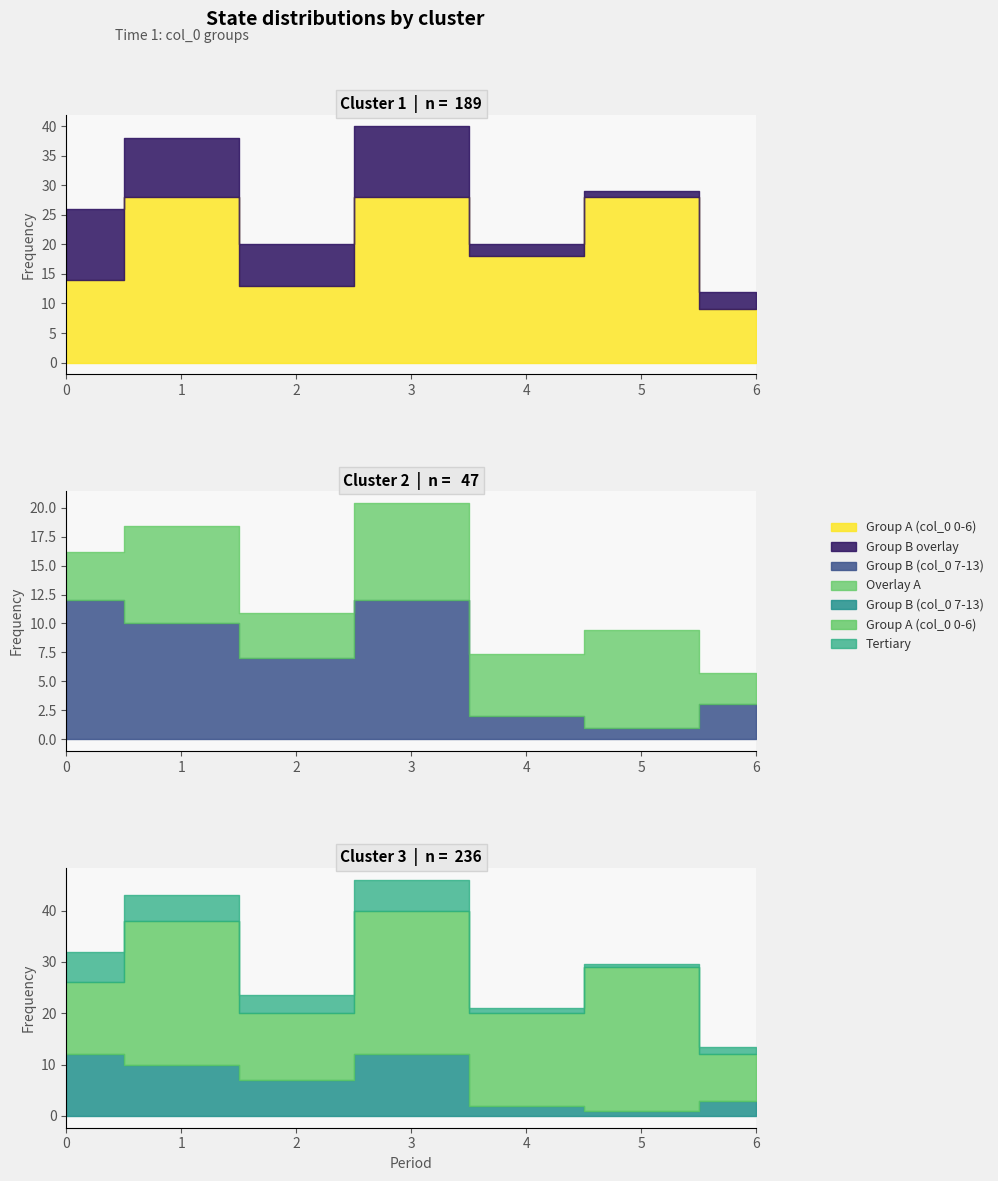

At which category is the sum across all series the highest?

3